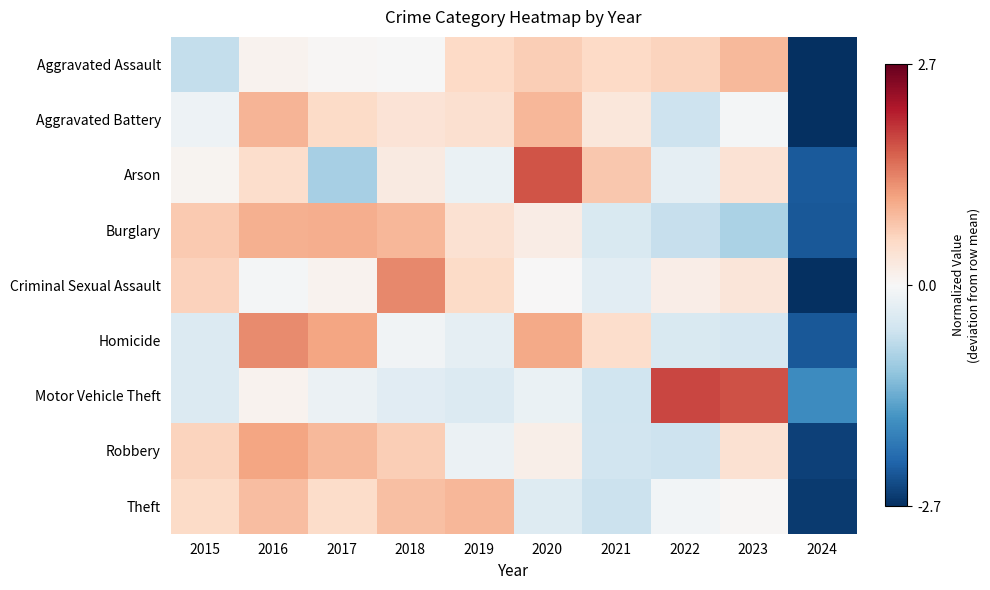

Between 2021 and 2019, which is larger?

2021